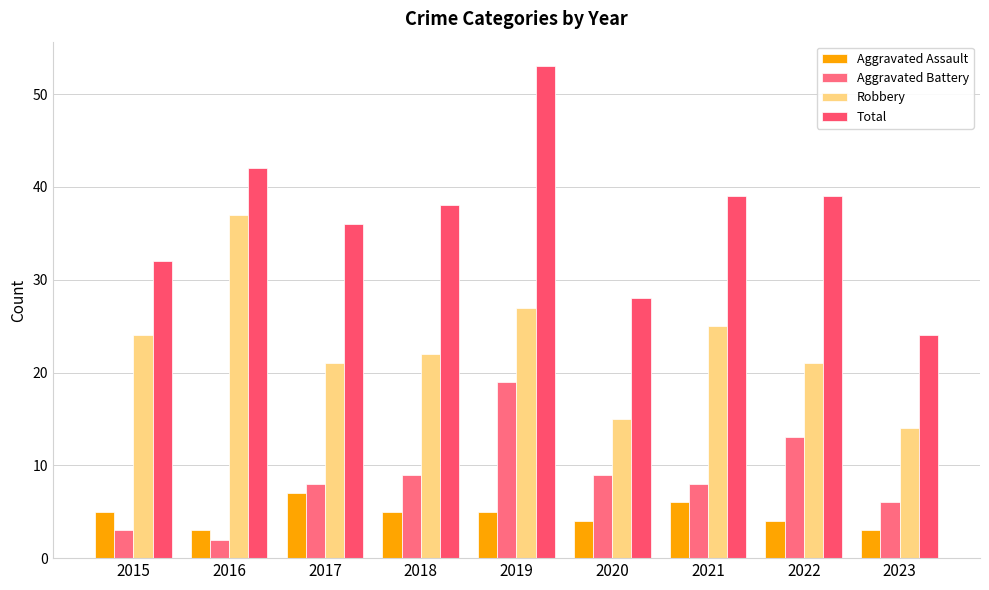

Where is Aggravated Battery nearest to the value 10?

2018